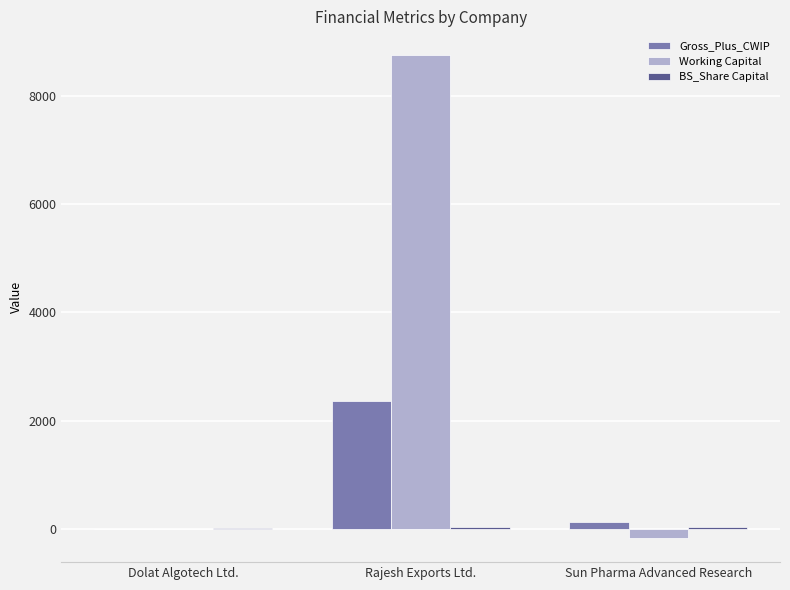

Which series changed the most between Dolat Algotech Ltd. and Rajesh Exports Ltd.?

Working Capital